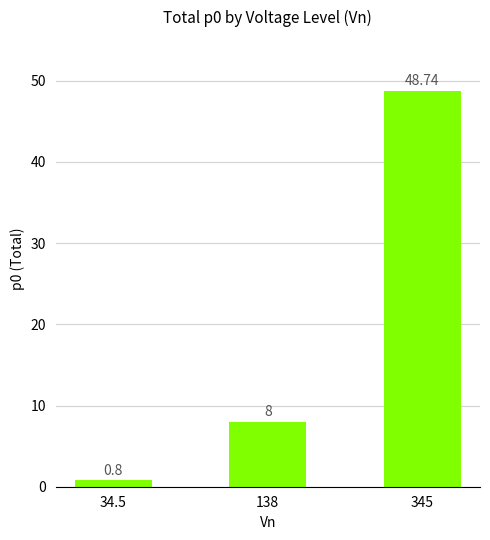

At which category does the chart reach its minimum across all series?

34.5